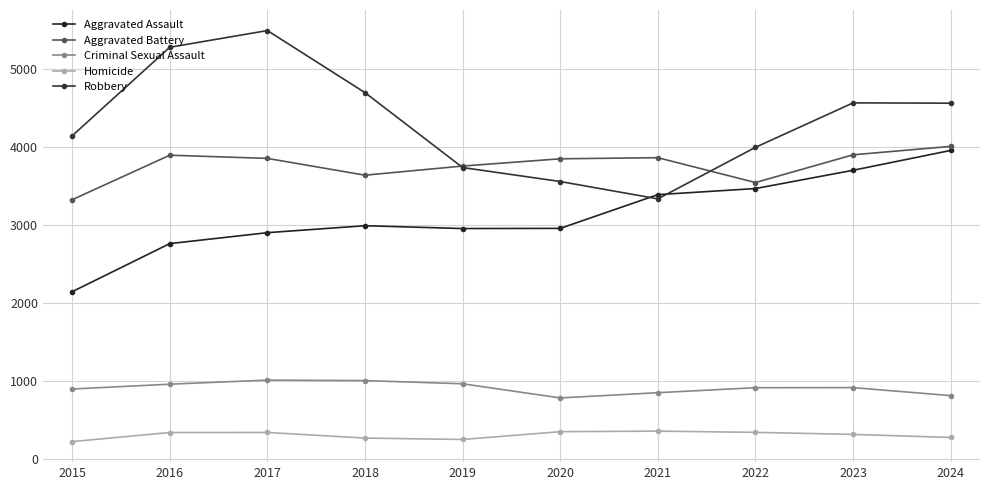

Is the value of Aggravated Battery at 2019 greater than the value of Criminal Sexual Assault at 2024?

Yes